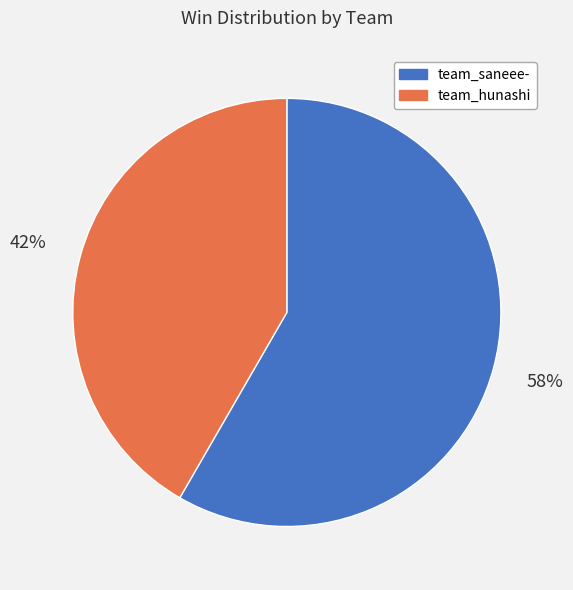

To the nearest percent, what is the average slice percentage?

50%